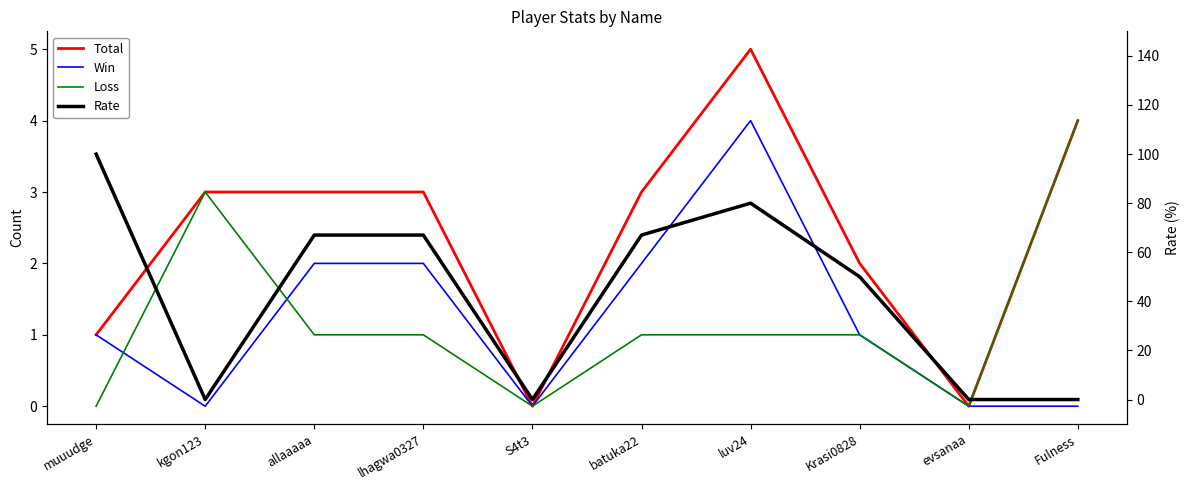

Which category has the lowest value across all series?

S4t3